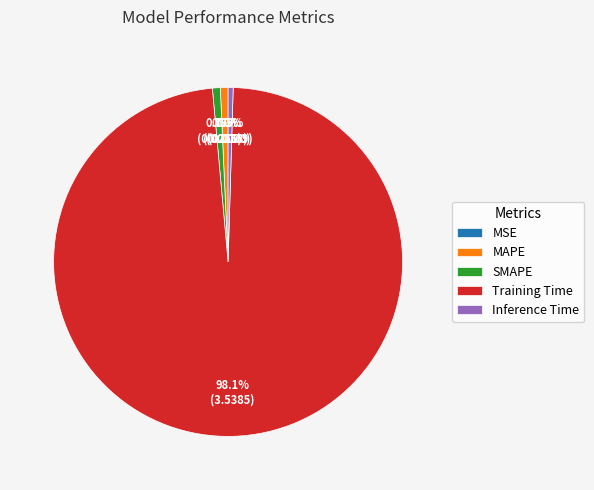

To the nearest percent, what portion does MAPE represent?

1%